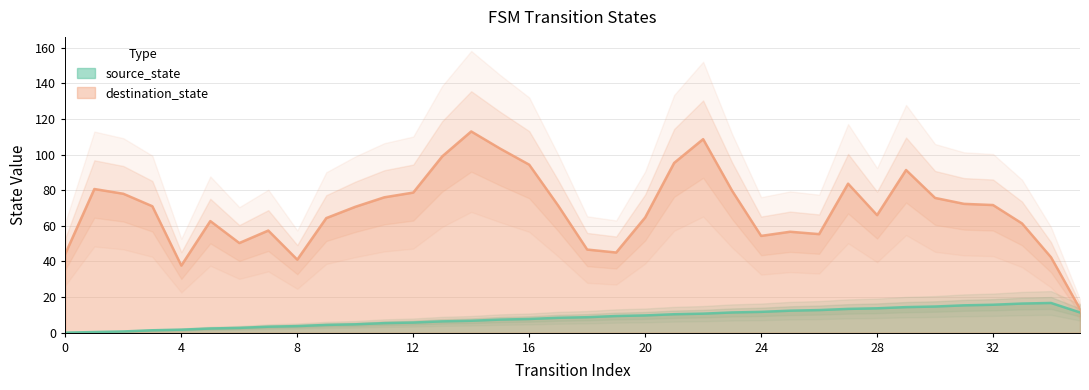

How many series are shown in this chart?

2